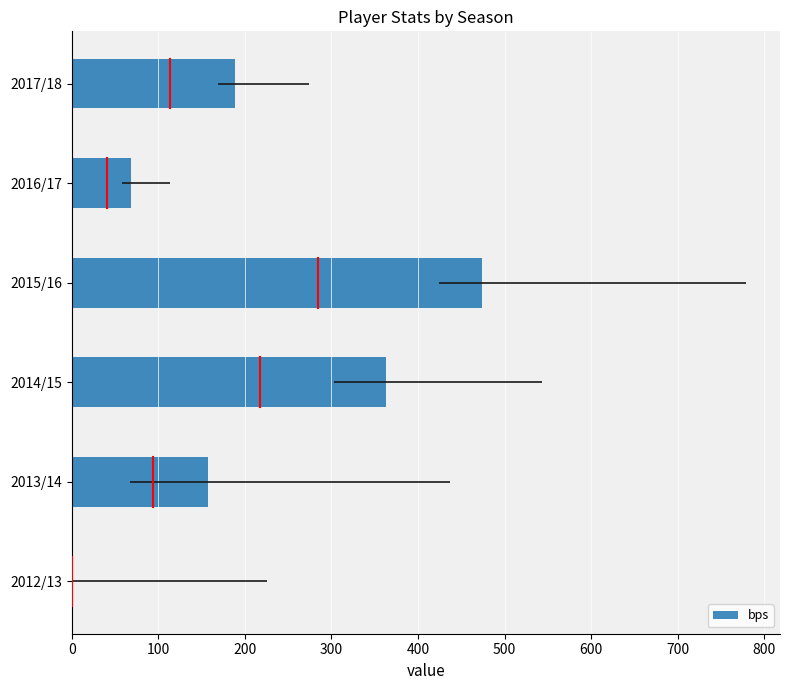

What is the average value?

208